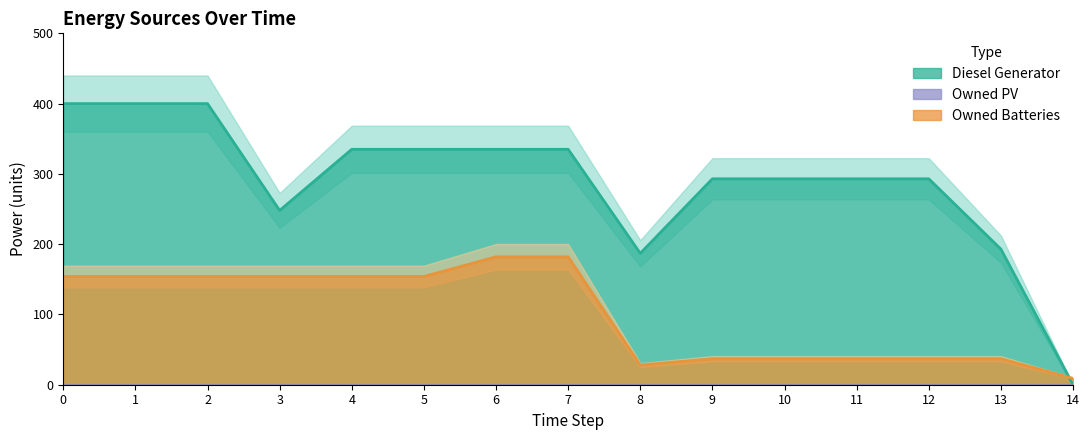

What is the value of the Owned Batteries point at the 9th from the left?

28